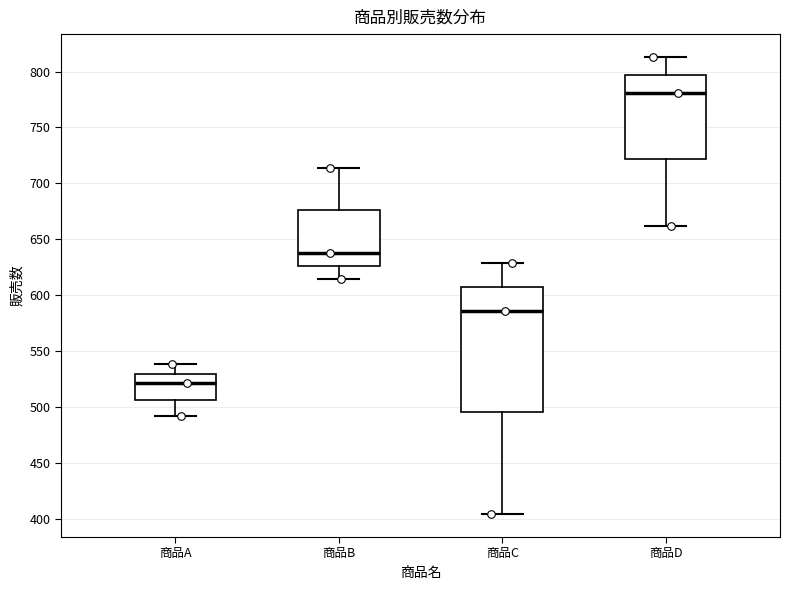

Which box is the tallest, from its lower edge to its upper edge?

商品C